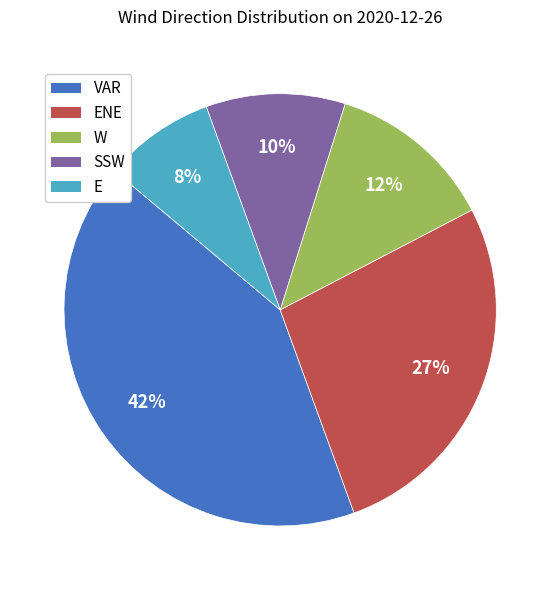

How many segments does this pie chart have?

5